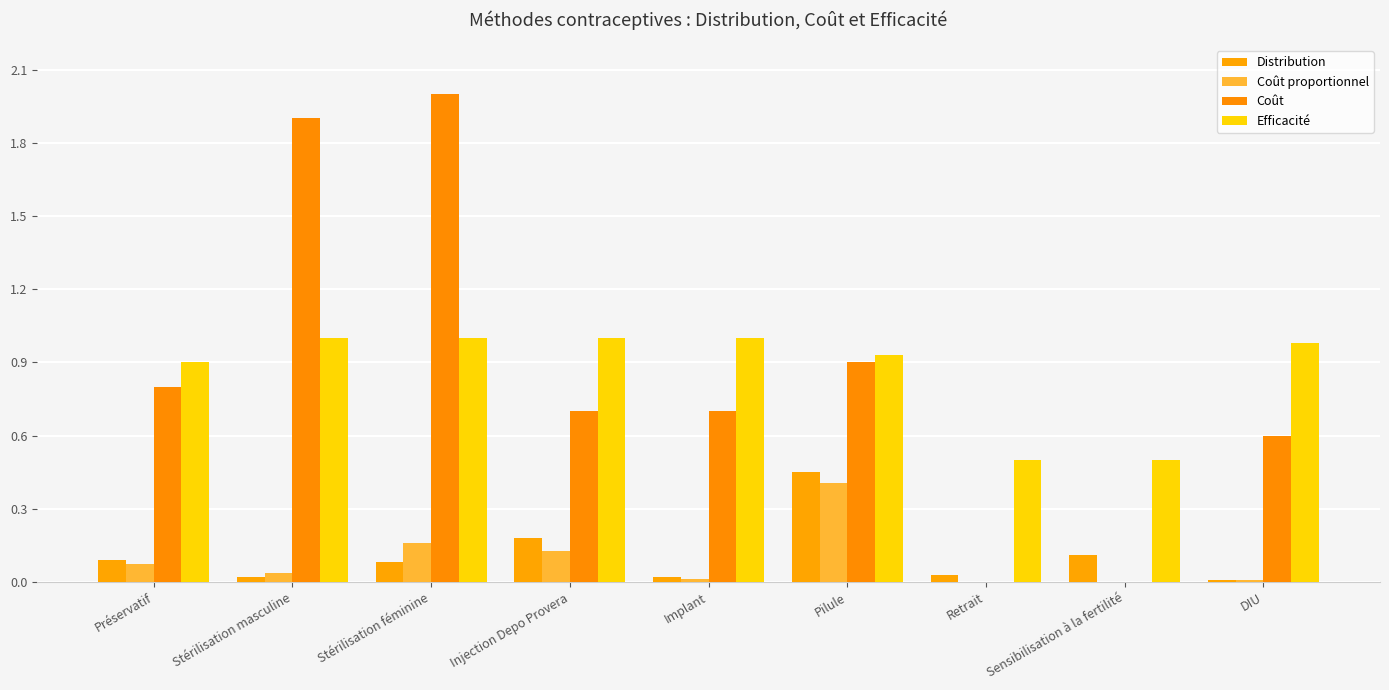

Is the value of Efficacité at Implant greater than the value of Distribution at Stérilisation féminine?

Yes